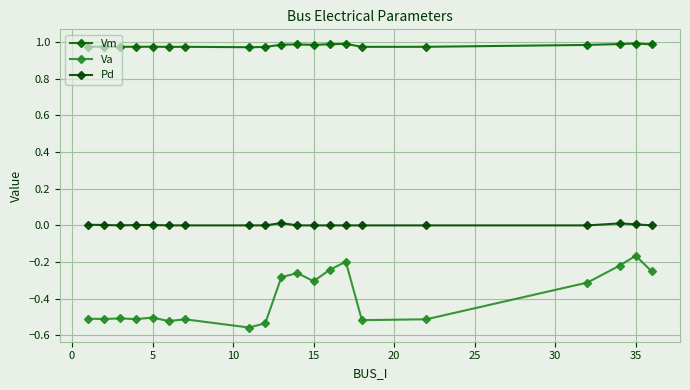

In Va, how many points are lower than both neighbors (excluding endpoints)?

6